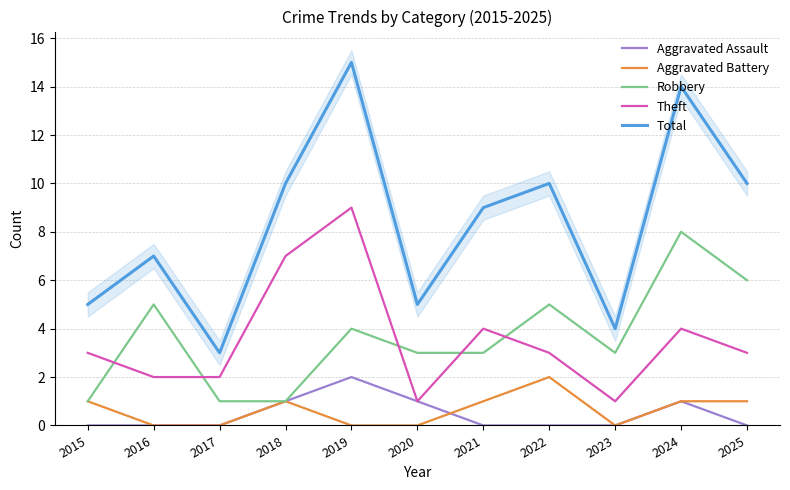

True or false: Robbery and Aggravated Assault intersect in this chart.

False